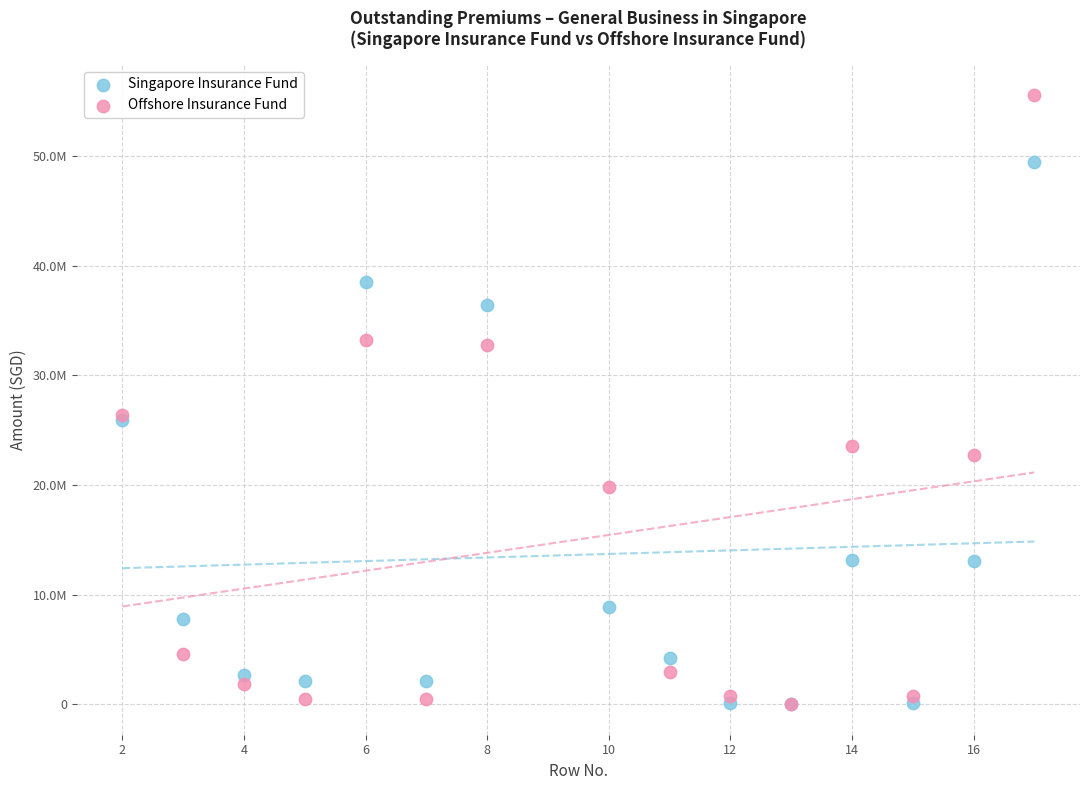

Which series has the widest spread of Y values?

Offshore Insurance Fund